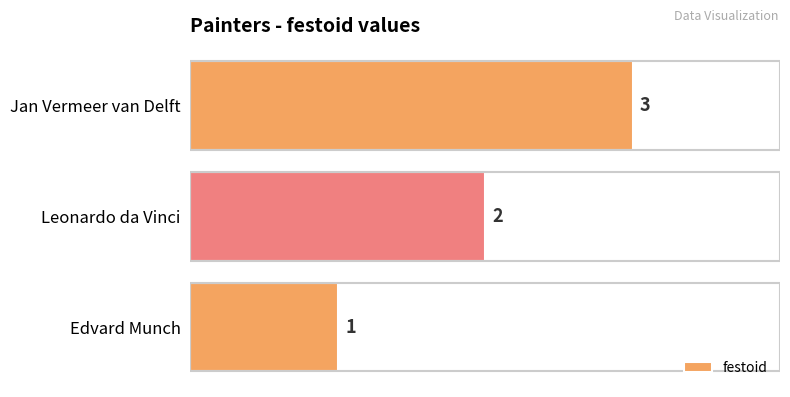

List the labels in order of value, smallest first.

Edvard Munch, Leonardo da Vinci, Jan Vermeer van Delft